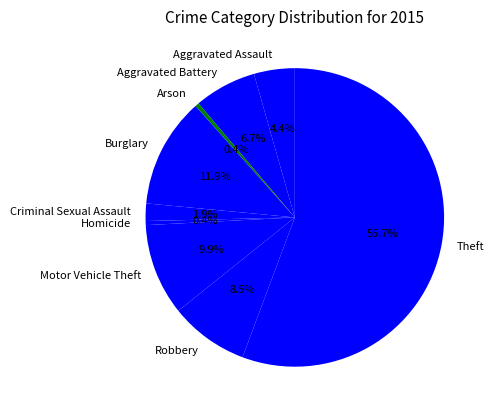

Does Burglary represent more than half of the total?

No